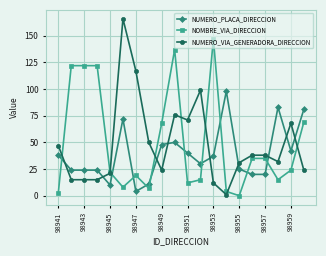

True or false: NUMERO_VIA_GENERADORA_DIRECCION has more than 2 interior local peaks.

True